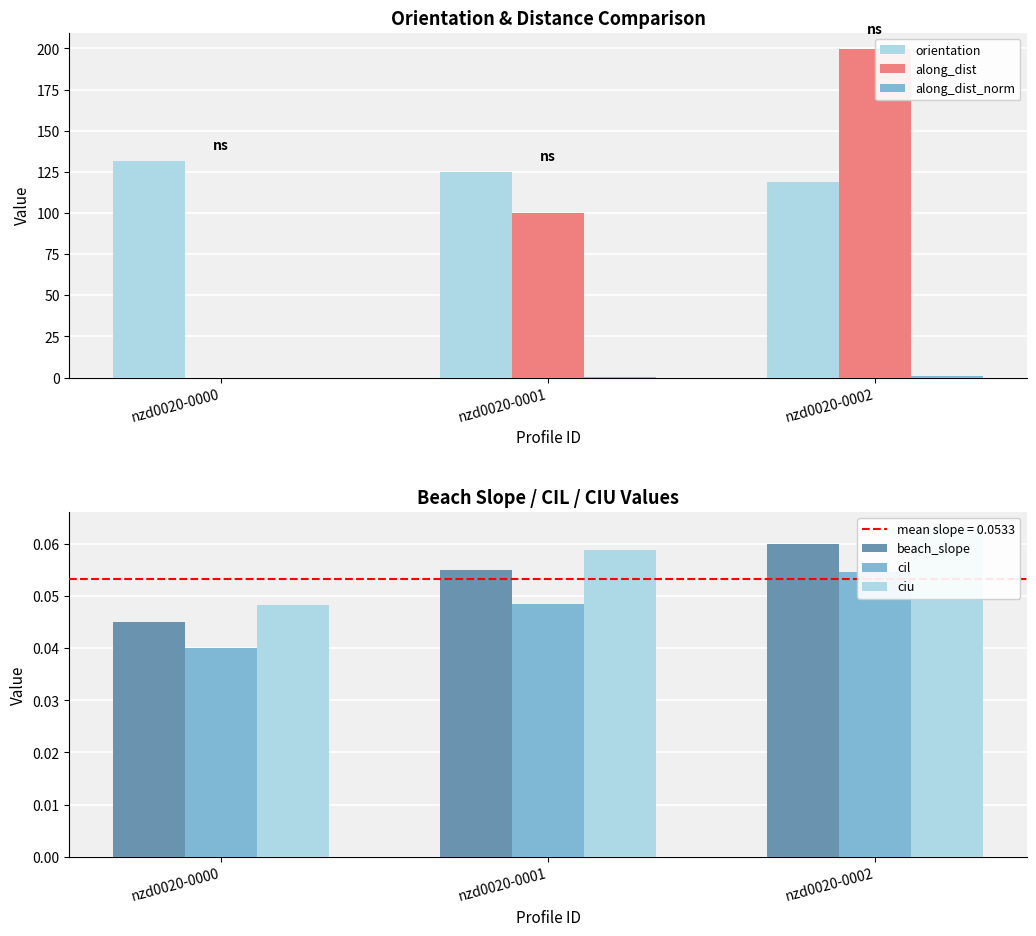

At which category does the chart reach its minimum across all series?

nzd0020-0000